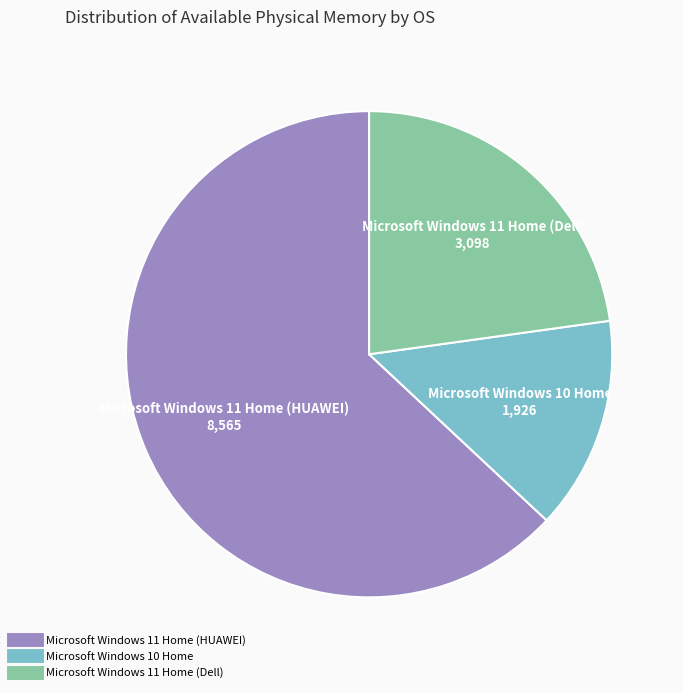

True or false: Microsoft Windows 11 Home (Dell) accounts for 34% of the total.

False